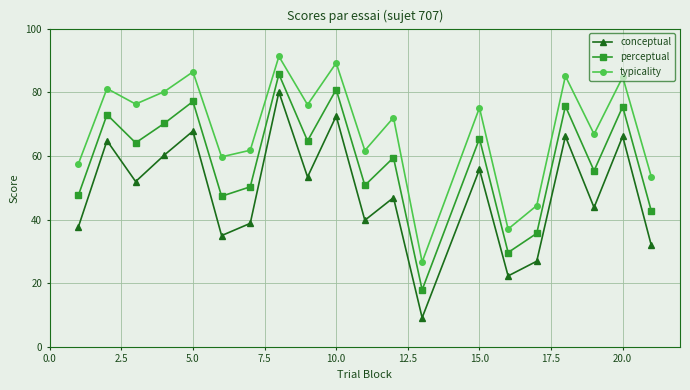

What is the maximum value shown in the chart?

91.3